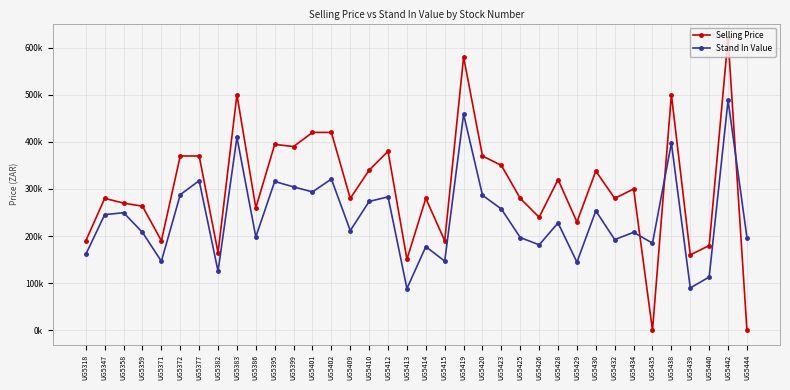

Reading right to left, what are all the values shown in this chart?

Selling Price: 0.0	619900.0	179900.0	159900.0	499900.0	0.0	299900.0	279900.0	337900.0	229900.0	319900.0	239900.0	279900.0	349900.0	369900.0	579900.0	189900.0	279900.0	150699.0	379900.0	339900.0	279900.0	419900.0	419900.0	389900.0	394500.0	259900.0	499900.0	164900.0	369900.0	369900.0	189900.0	263312.4	269900.0	279900.0	189900.0
Stand In Value: 196804.4	488108.7	113039.0	89816.9	397293.0	184823.0	207929.3	192456.5	253399.9	144608.7	227795.3	181365.8	196804.4	257353.3	286549.0	458458.1	146702.3	177552.7	88553.6	283193.5	273439.2	211544.2	320972.6	293659.9	304278.3	315793.0	198204.7	409675.1	125529.8	317506.4	287695.9	146460.5	207722.3	249571.4	245349.1	161188.0